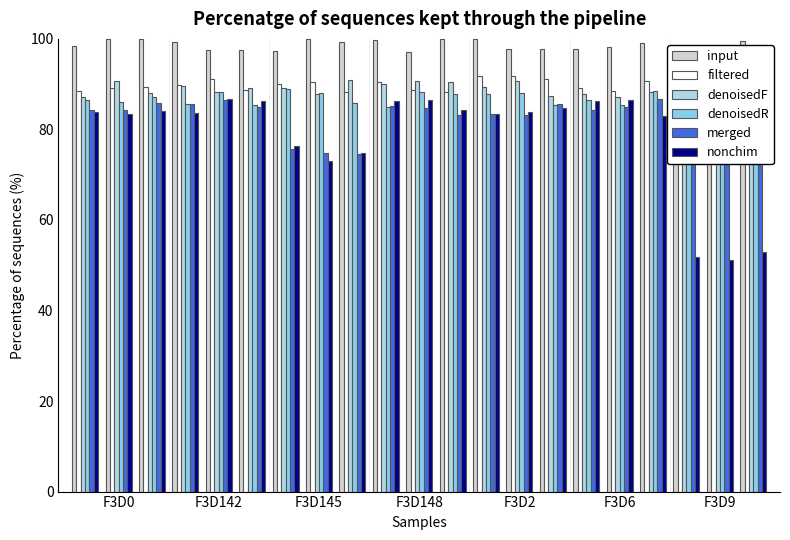

How many categories are shown in the chart?

21